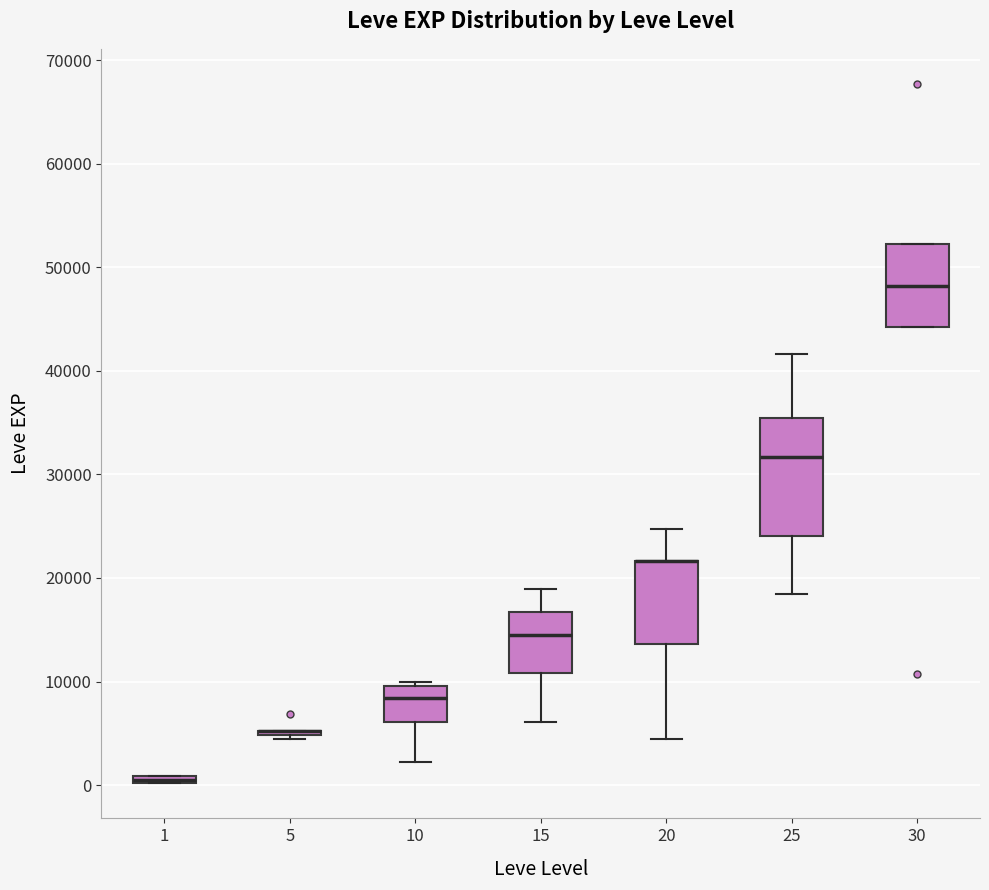

Where does the lower whisker of the box at x = 20 end on the y-axis? The values are not printed on the chart, so give them approximately, as read against the axis.

4000